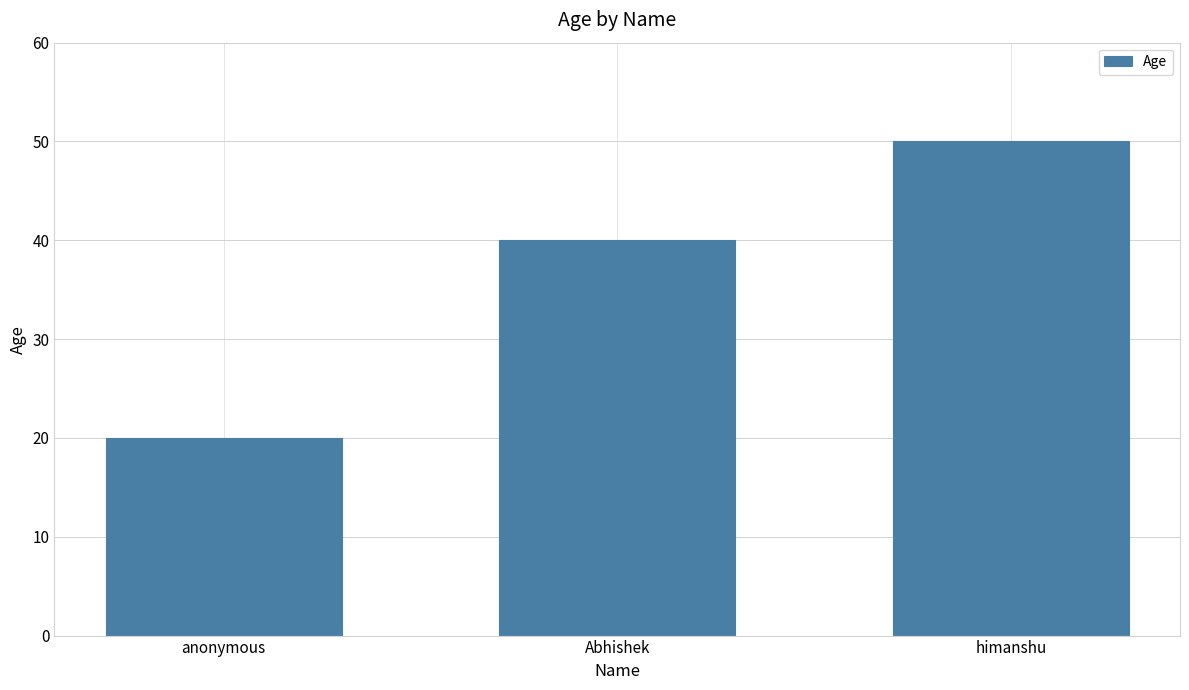

What is the sum of the values at Abhishek and anonymous?

60